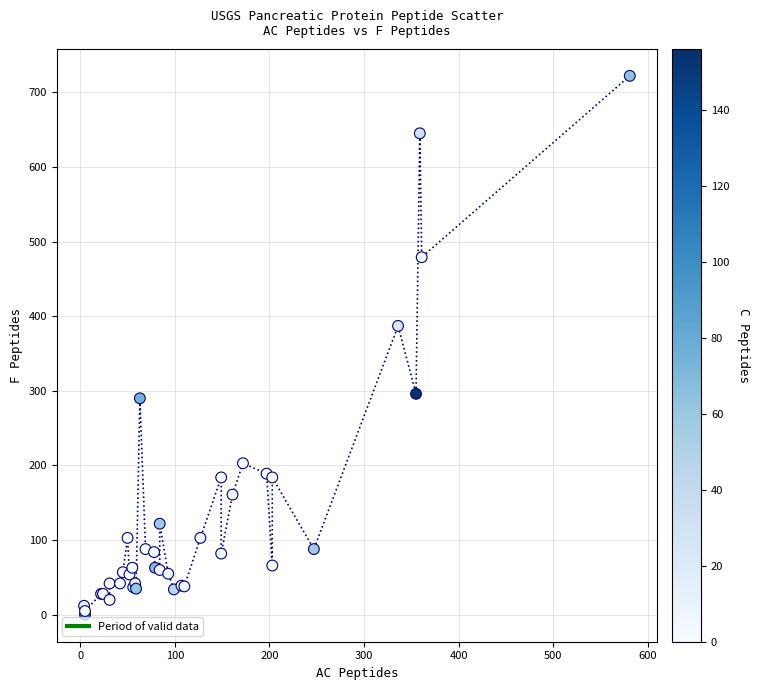

What Y value in the scatter plot is closest to 361?

387